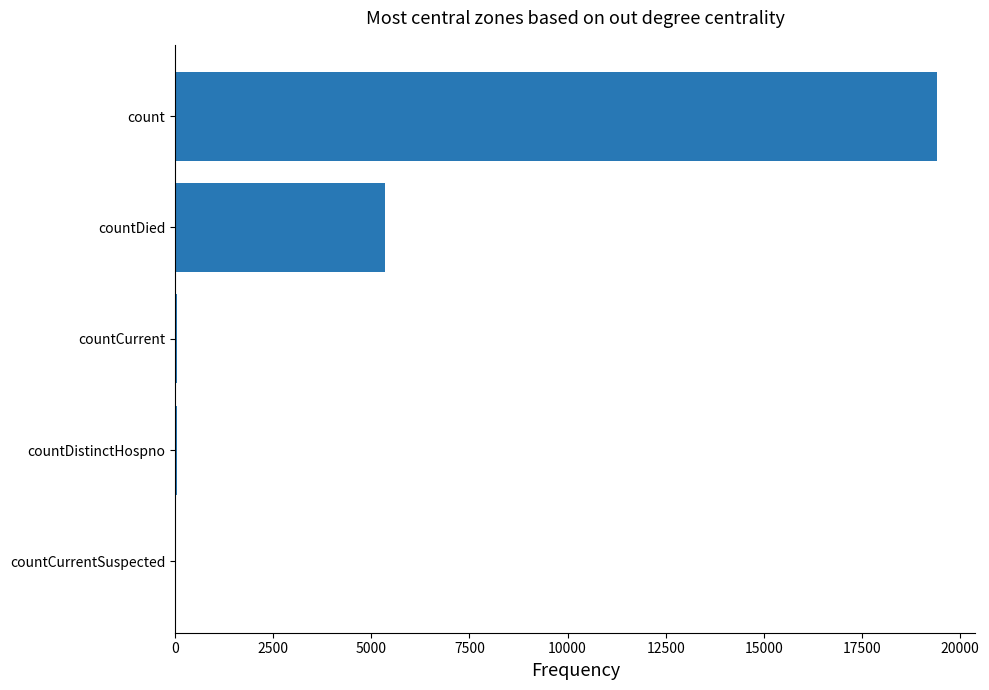

What is the sum of all values?

24875